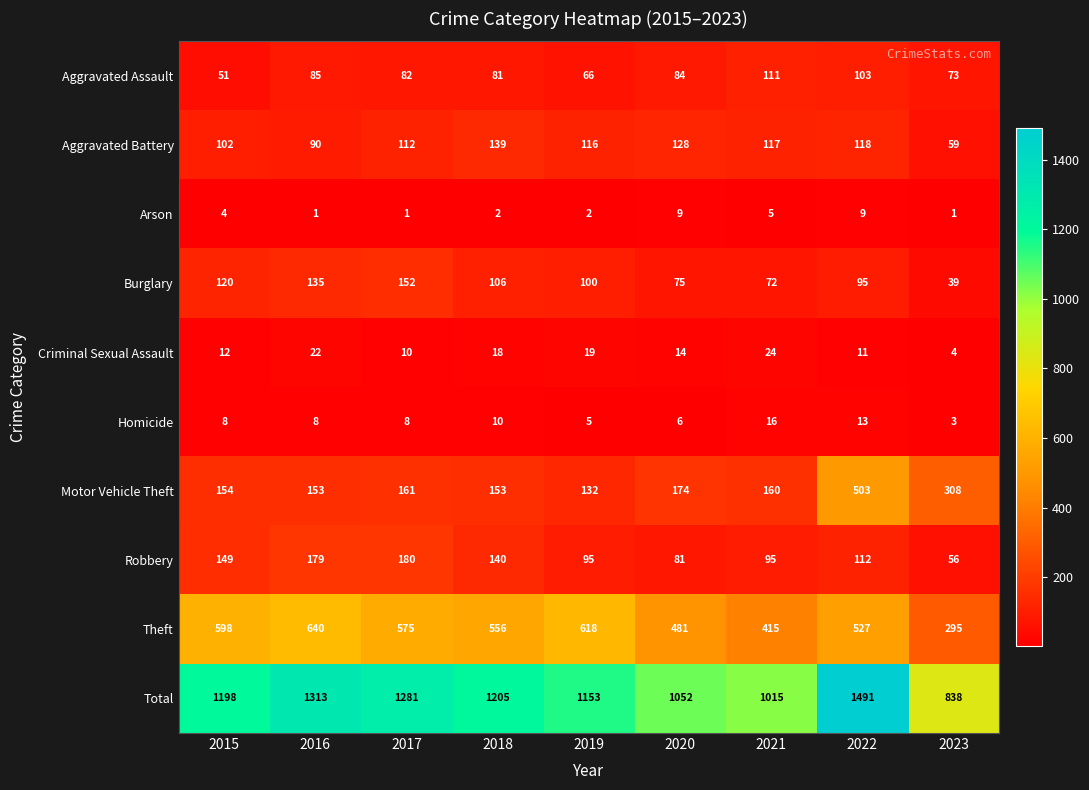

At 2022, list the series in order from smallest to largest.

Arson, Criminal Sexual Assault, Homicide, Burglary, Aggravated Assault, Robbery, Aggravated Battery, Motor Vehicle Theft, Theft, Total